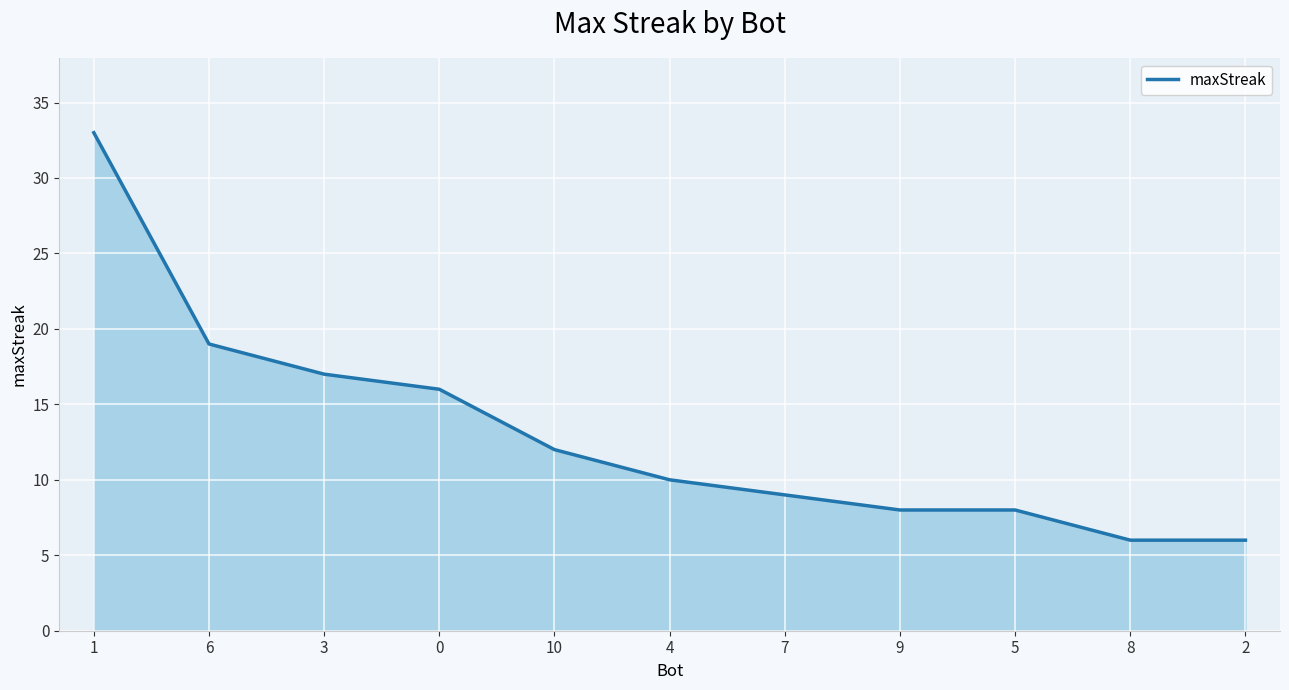

Approximately how many times larger is the value at 9 compared to 1?

0.2